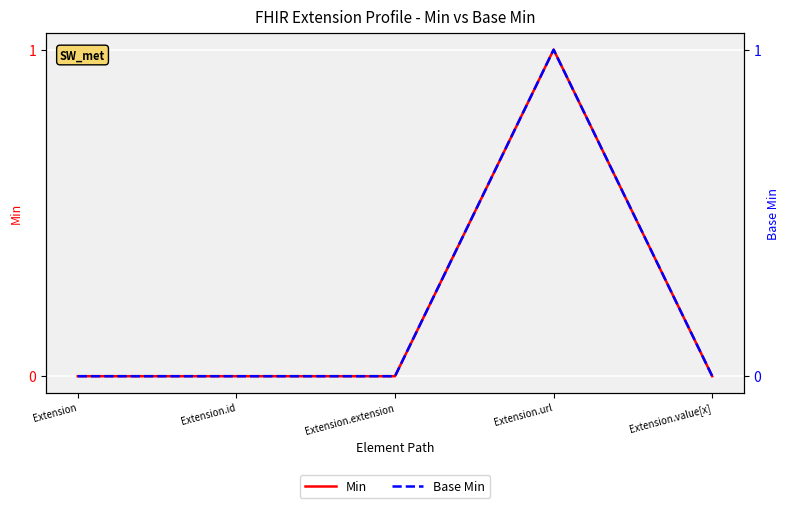

What is the difference between the maximum and minimum values in the Base Min series?

1